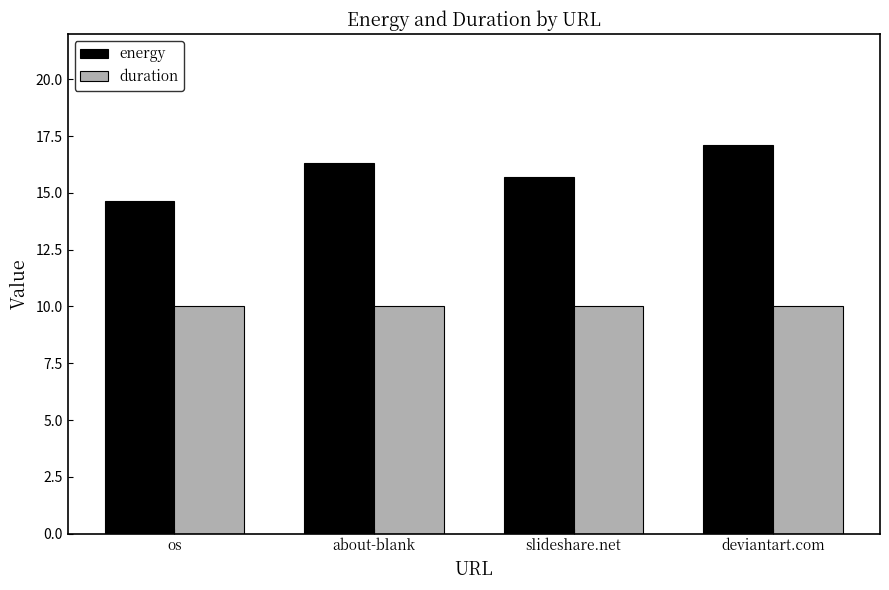

Are the bars horizontal?

No